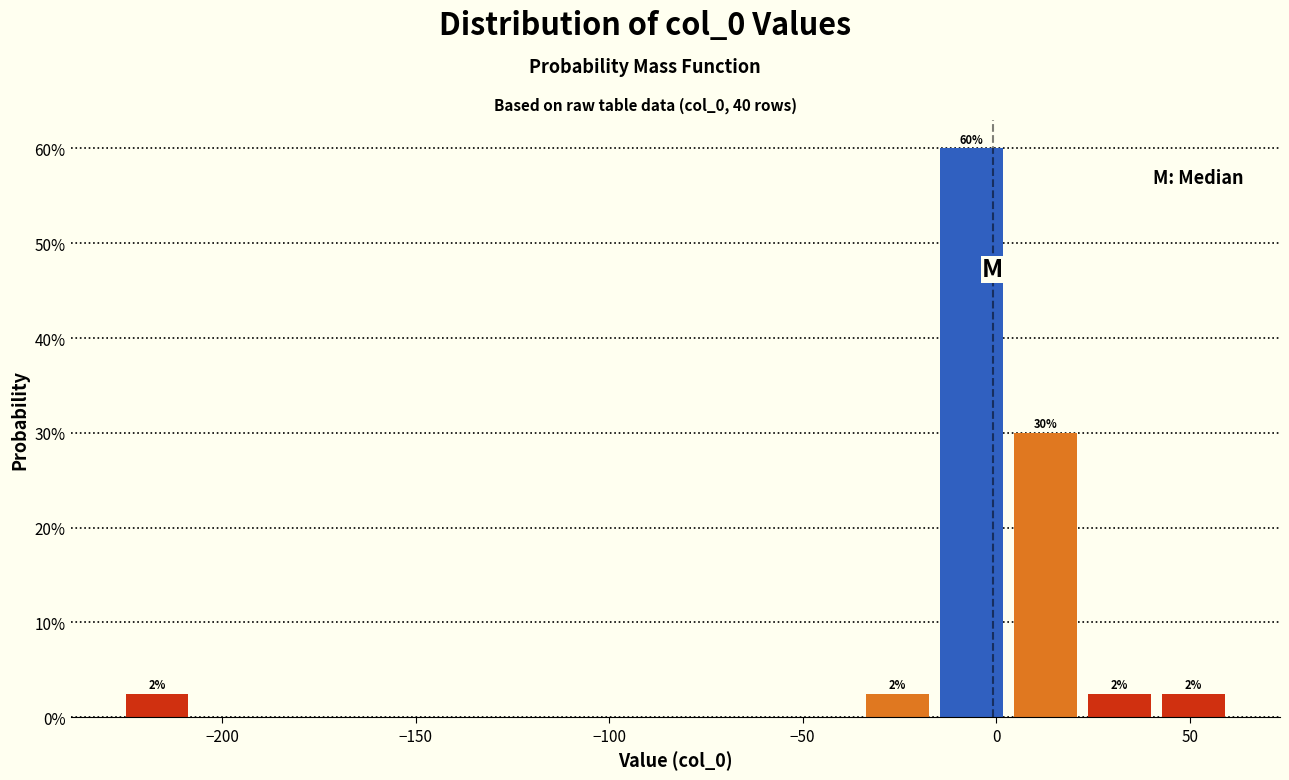

Read against the x-axis, roughly where is the centre of the tallest bar?

-5